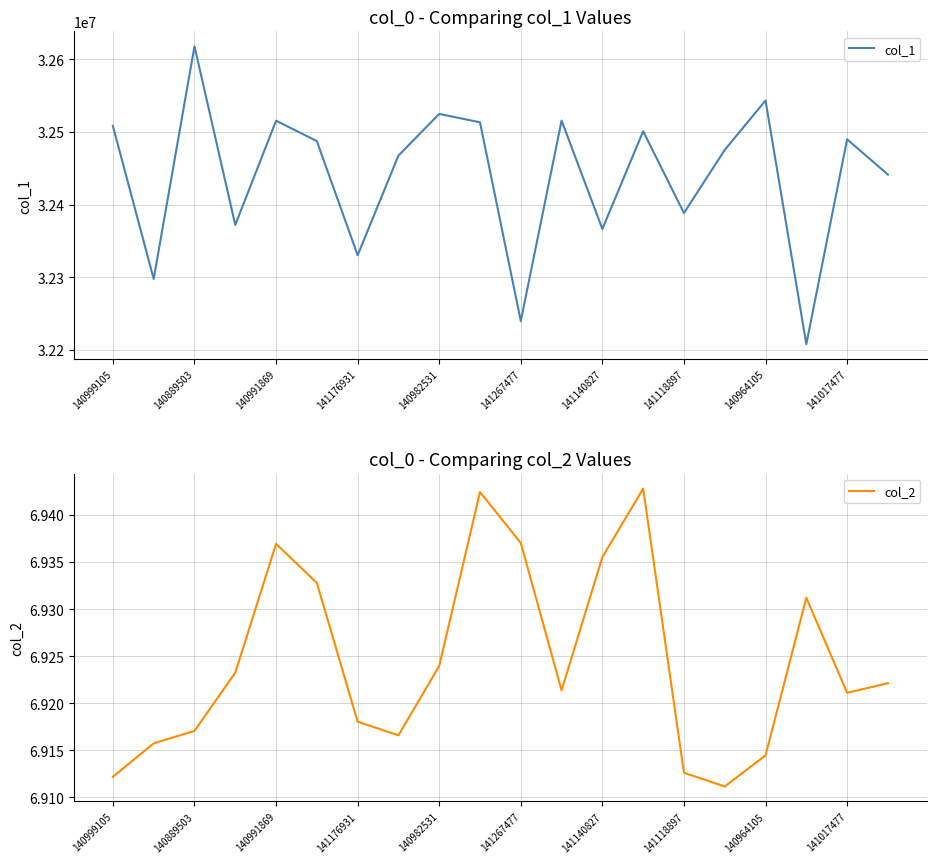

Is it true that col_1 equals 32489745 at 141017477?

True